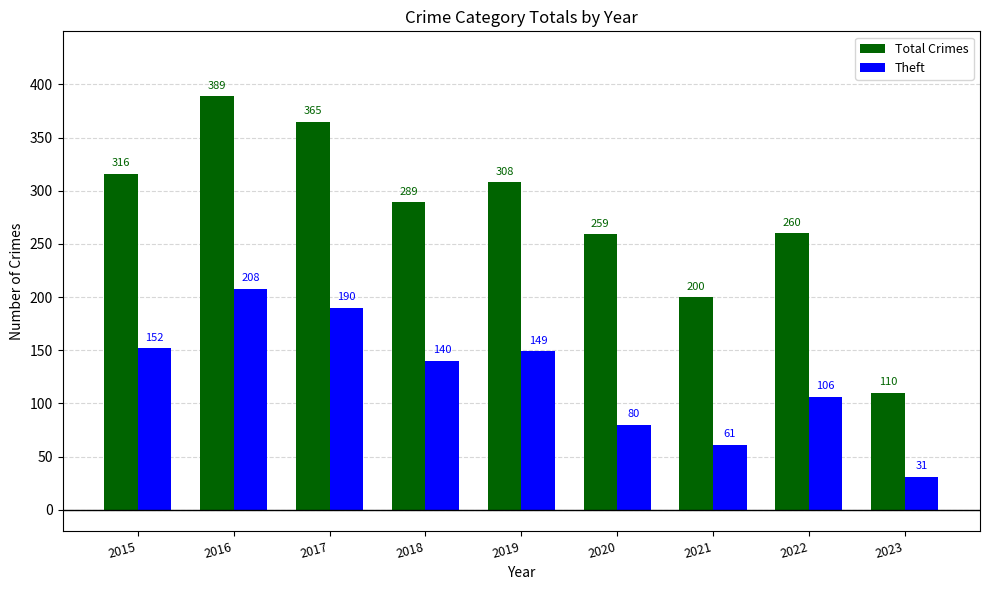

Reading left to right, list all the values displayed in this chart.

Total Crimes: 2015=316	2016=389	2017=365	2018=289	2019=308	2020=259	2021=200	2022=260	2023=110
Theft: 2015=152	2016=208	2017=190	2018=140	2019=149	2020=80	2021=61	2022=106	2023=31